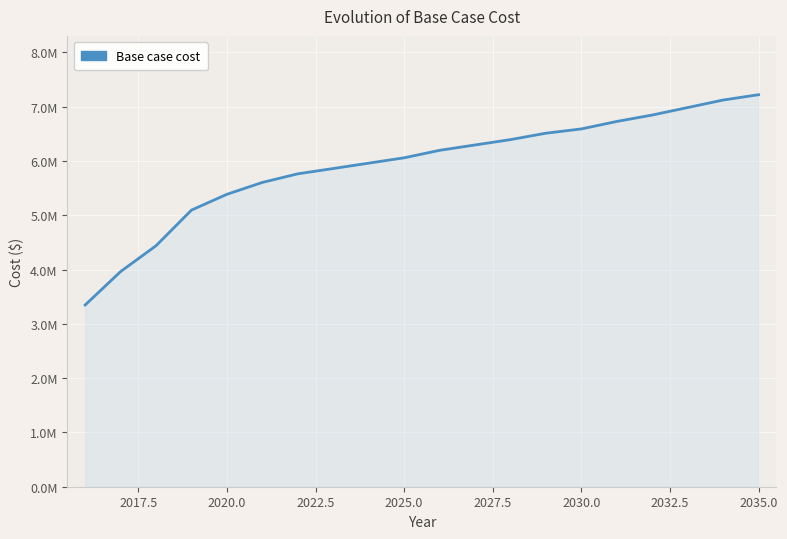

What is the minimum value shown in the chart?

3346787.2